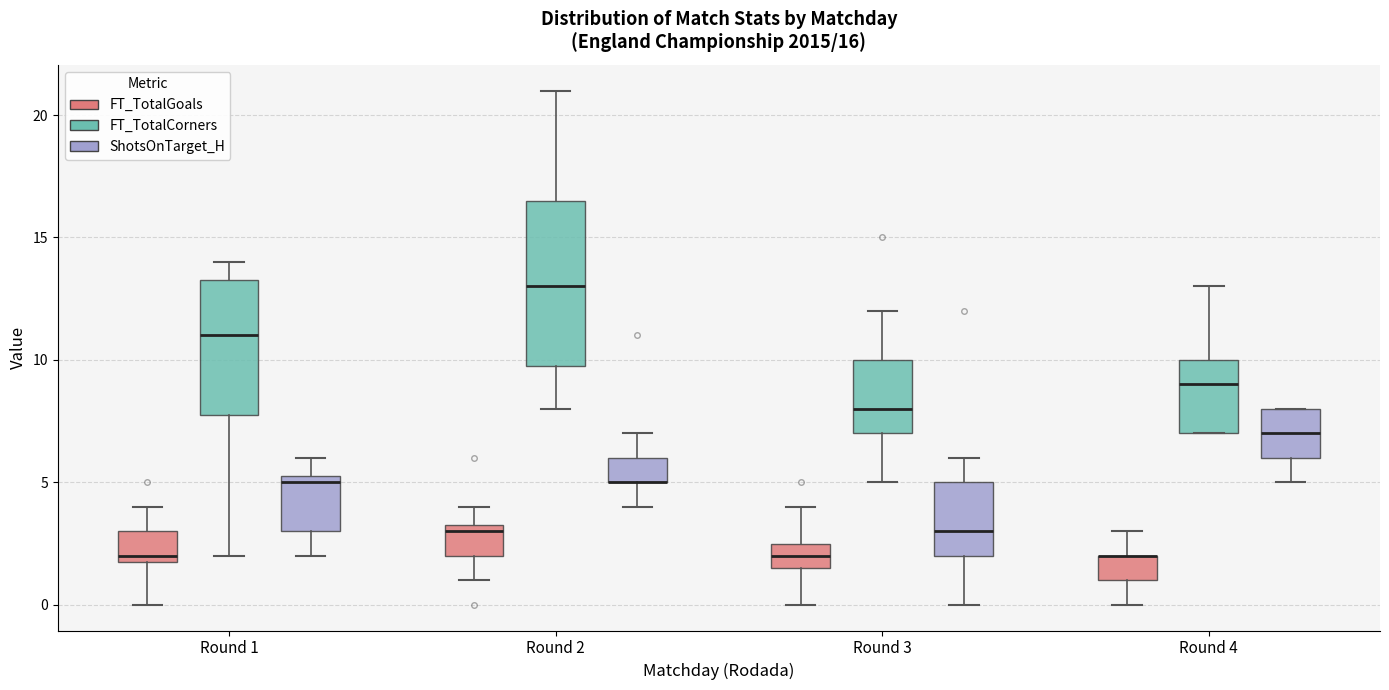

Comparing the boxes themselves (not the whiskers), which one is the tallest?

Round 2 (FT_TotalCorners)